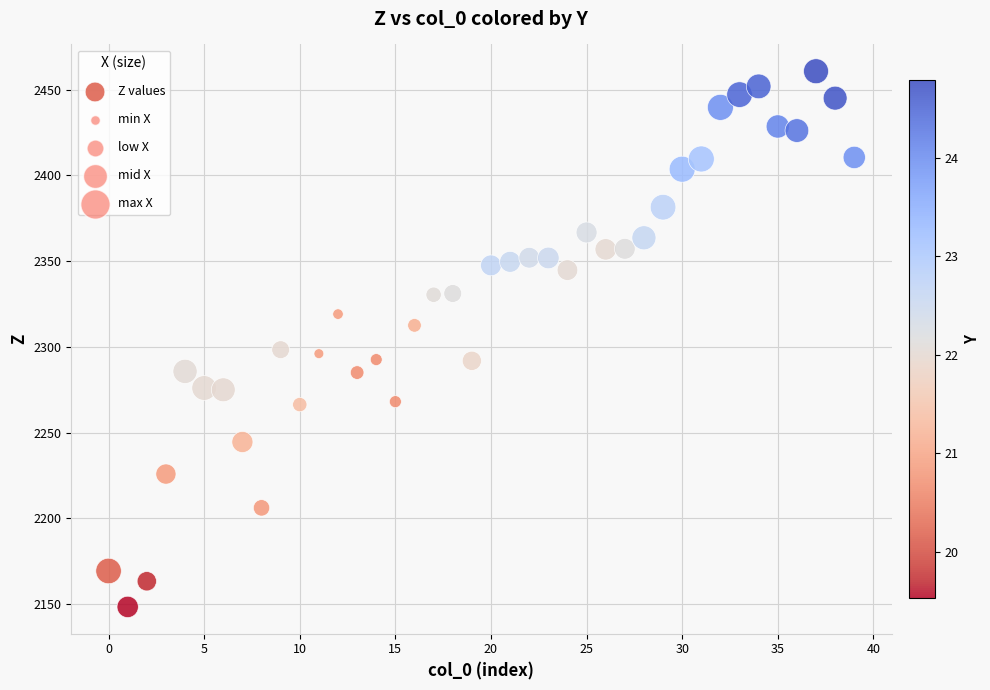

What is the range of Y values (max minus min)?

312.2